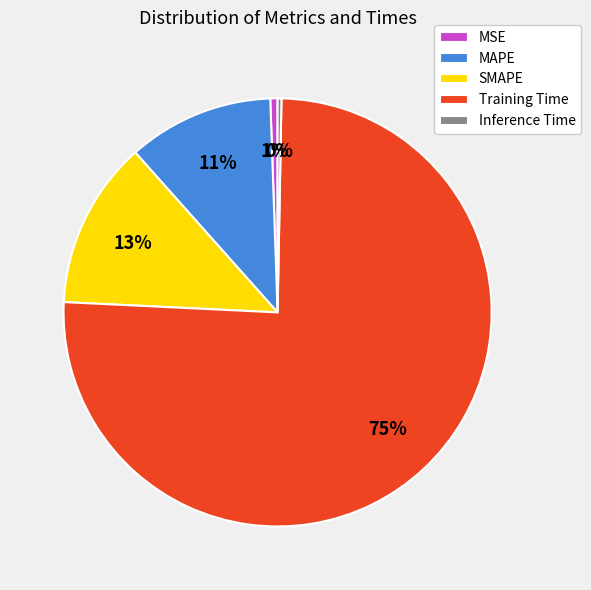

Do Training Time and Inference Time together represent more than half of the pie?

Yes